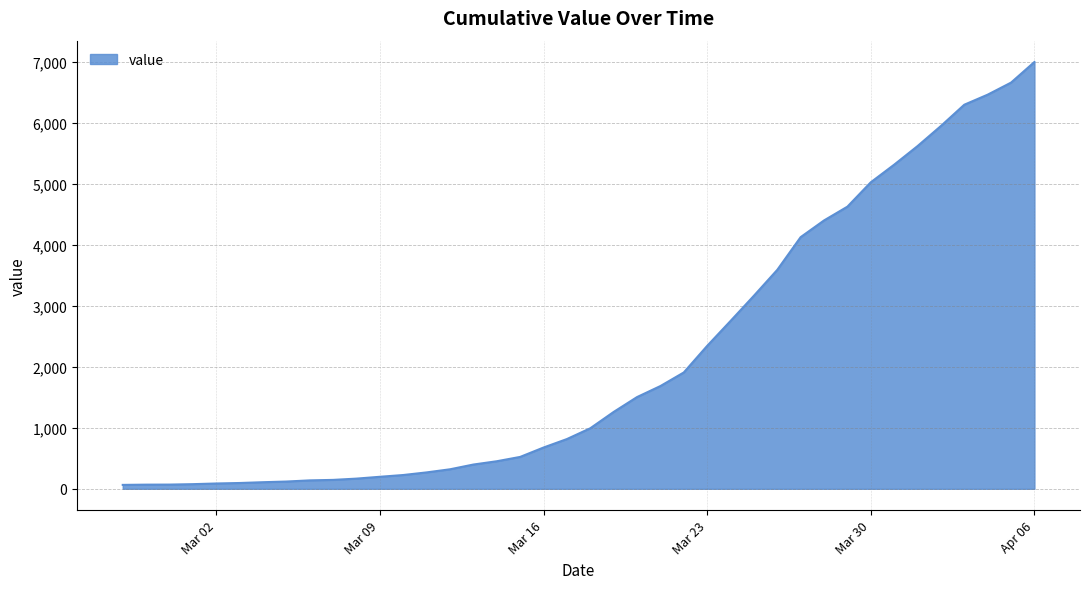

What is the difference between the maximum and minimum values?

6940